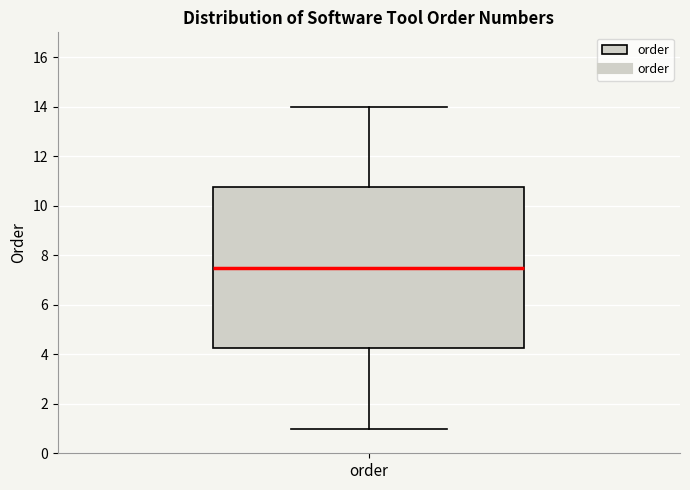

Read this box plot against the y-axis: the position of the median line, the range covered by the box, and the ends of both whiskers. The values are not printed on the chart, so give them approximately, as read against the axis.

median 7.6, box 4.2 to 10.8, whiskers 1.0 to 14.0